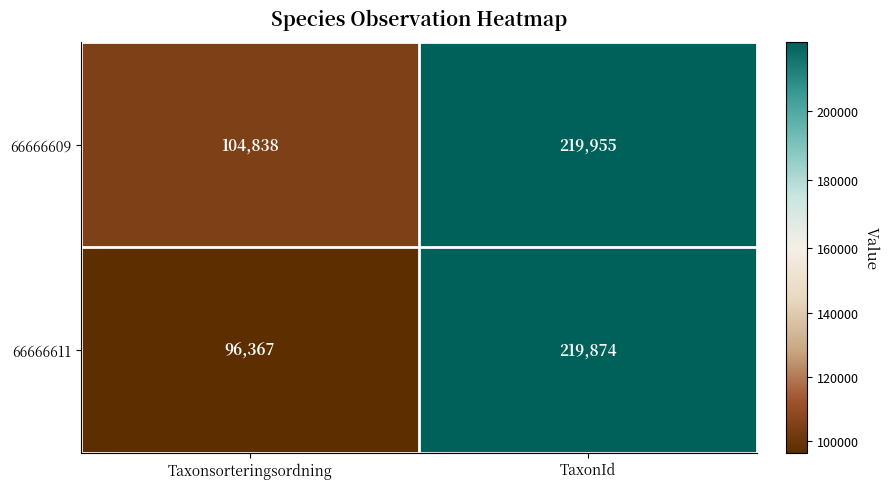

What is the sum of the 66666611 values at TaxonId and Taxonsorteringsordning?

316241